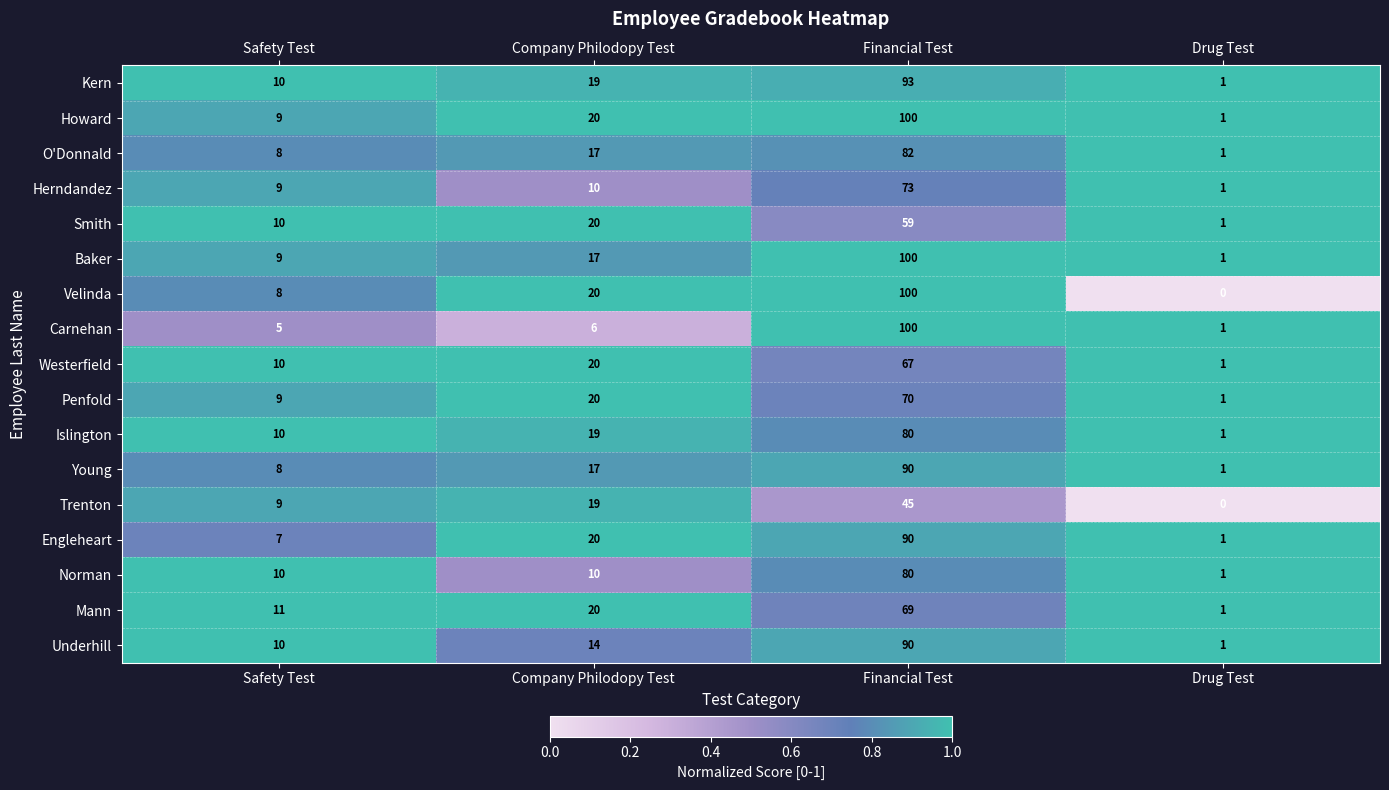

Where is Howard nearest to the value 50?

Company Philodopy Test